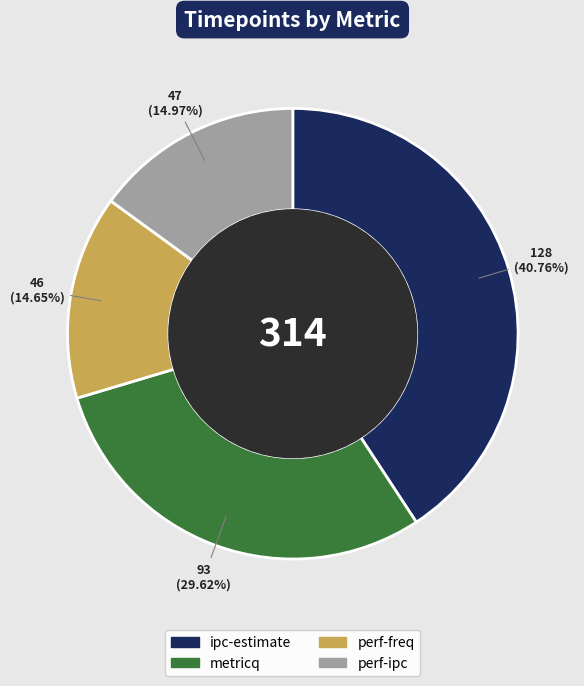

Count the number of slices in the pie.

4